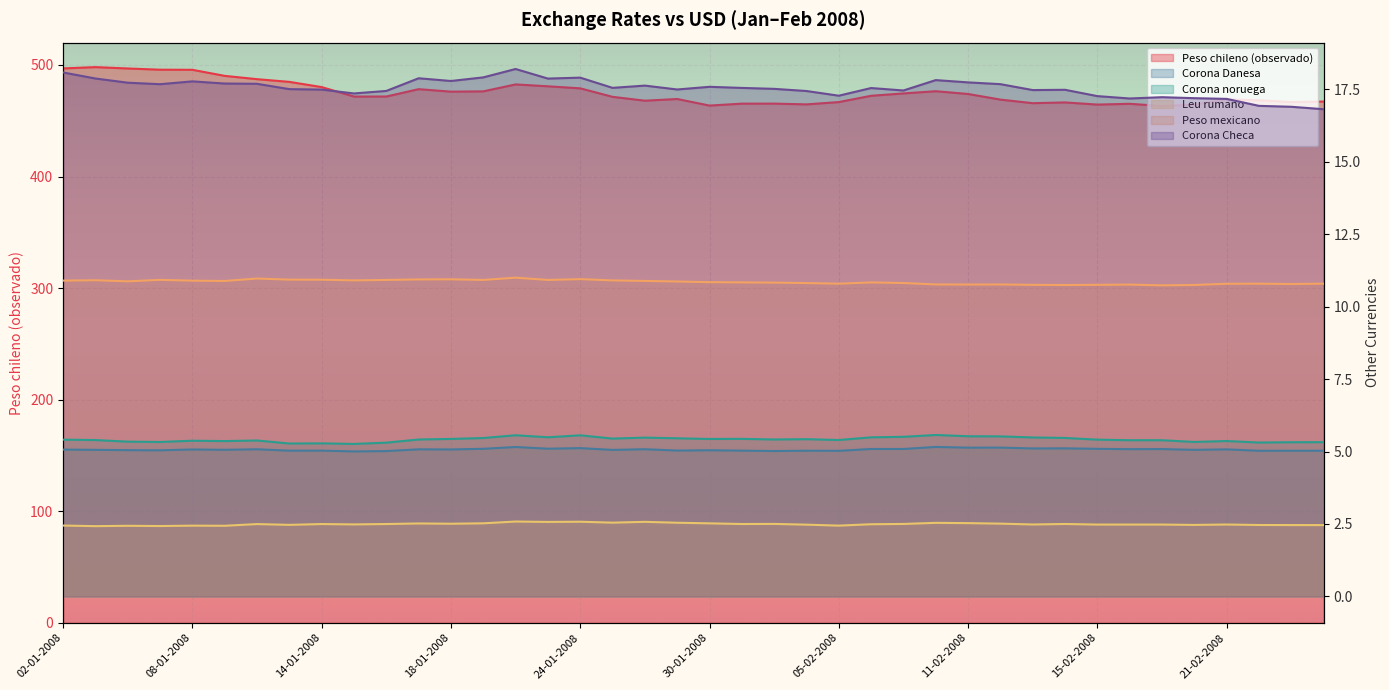

What is the highest value of the Corona noruega series?

5.6